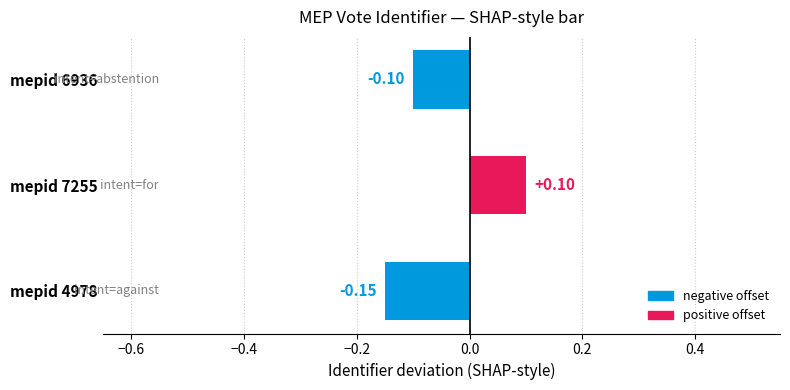

Which has a higher value, mepid 4978 or mepid 7255?

mepid 7255